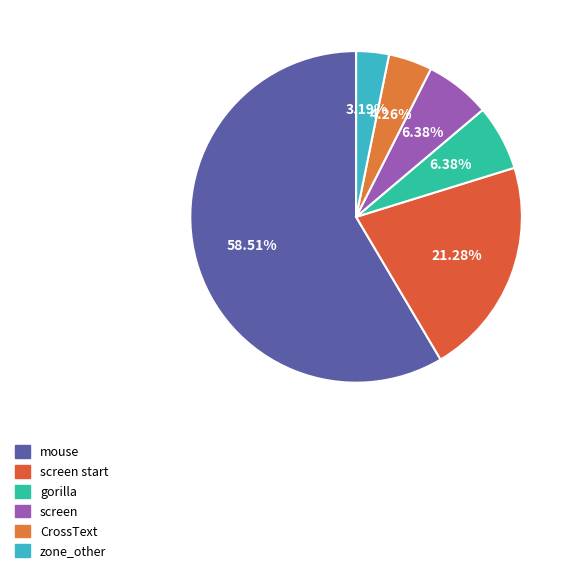

Count the number of slices in the pie.

6